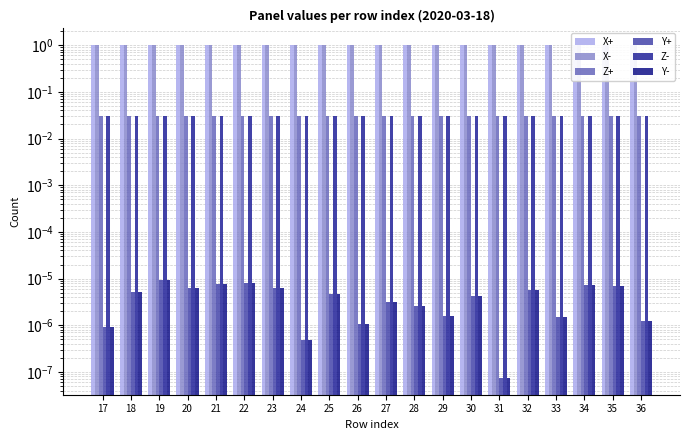

Is the value of Z+ at 33 greater than the value of X+ at 30?

No